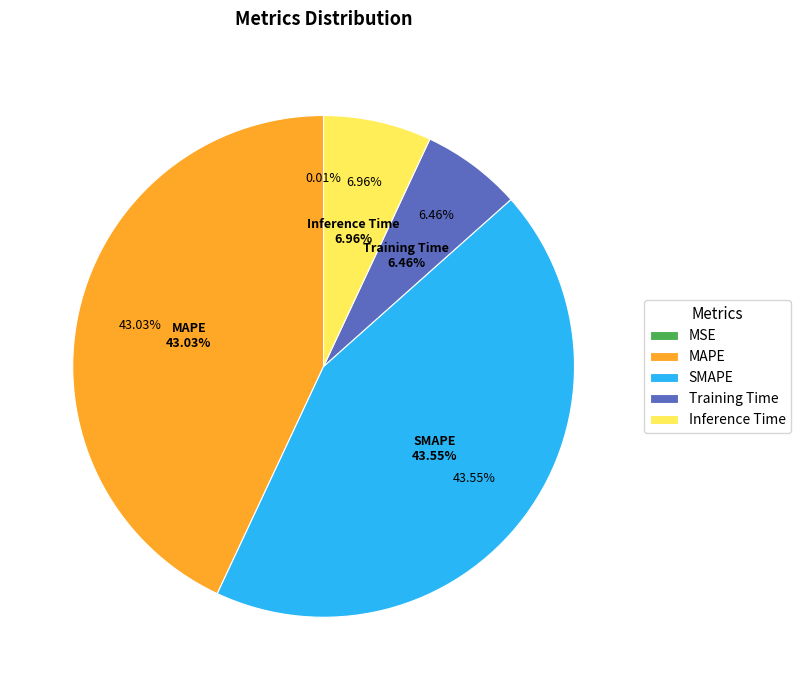

What portion of the pie excludes SMAPE?

56.5%